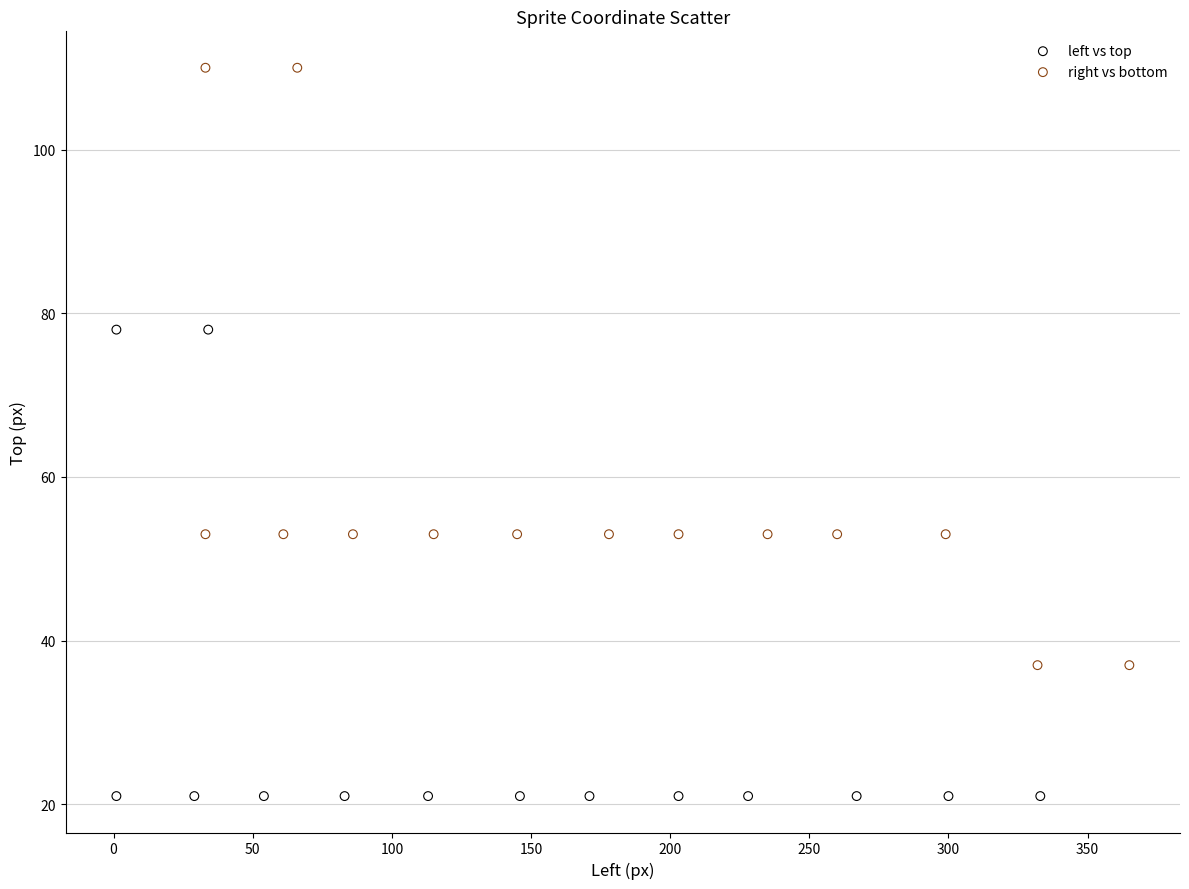

Which series contains the highest Y value?

right vs bottom